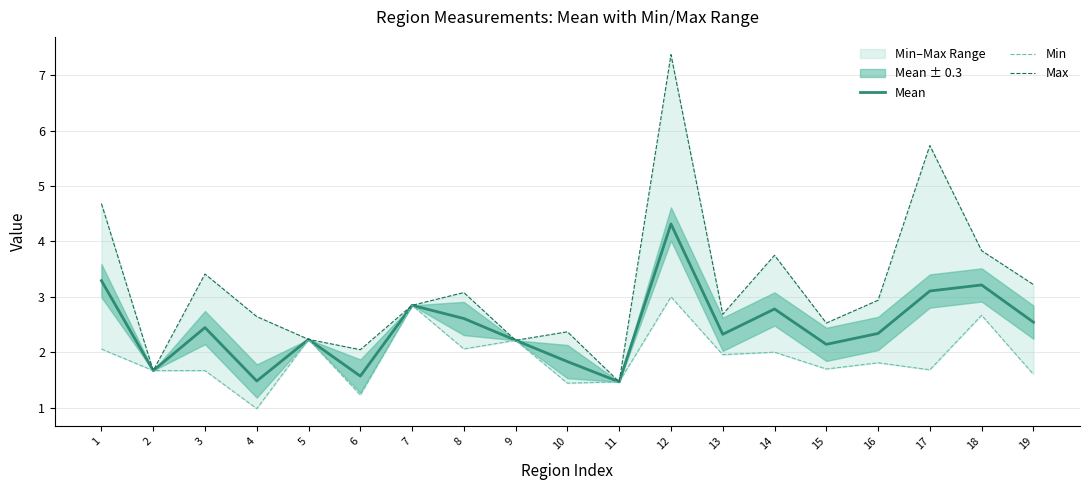

What is the minimum value for Mean?

1.5